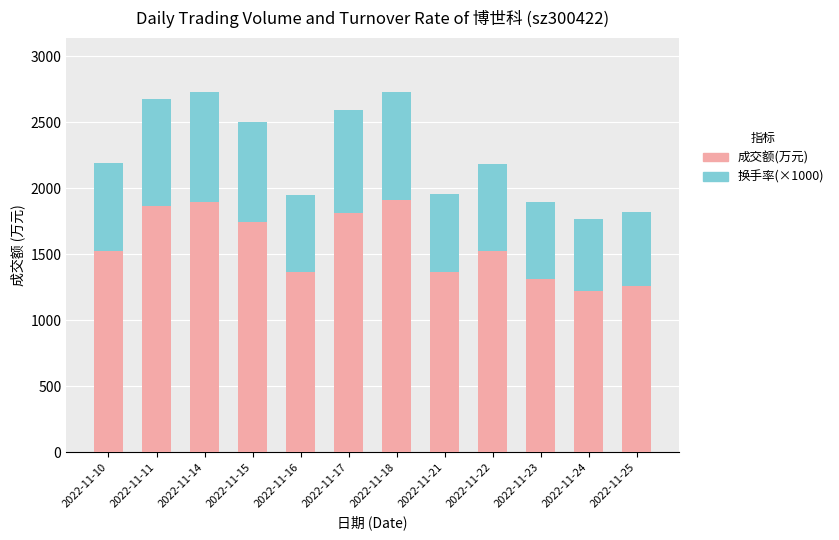

Does the chart contain any negative values?

No